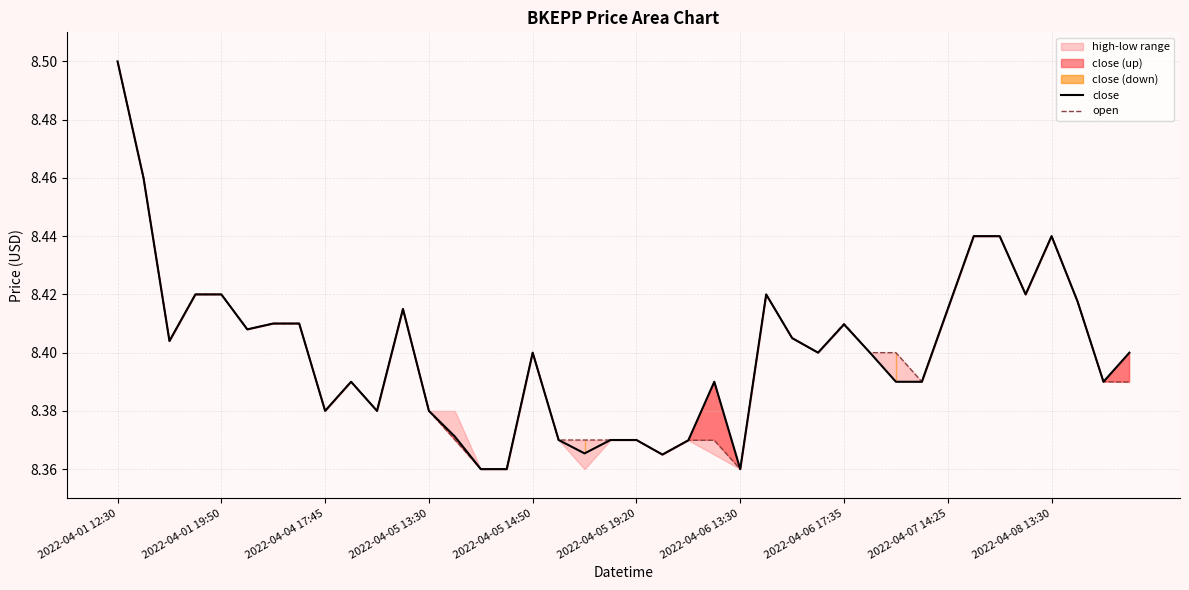

List the labels in order of close value, largest first.

2022-04-01 12:30, 2022-04-01 19:50, 33, 34, 36, 2022-04-05 13:30, 2022-04-05 14:50, 25, 35, 37, 11, 32, 2022-04-06 13:30, 2022-04-06 17:35, 28, 2022-04-05 19:20, 26, 2022-04-04 17:45, 16, 27, 29, 39, 2022-04-08 13:30, 23, 30, 31, 38, 2022-04-07 14:25, 10, 12, 13, 17, 19, 20, 22, 18, 21, 14, 15, 24